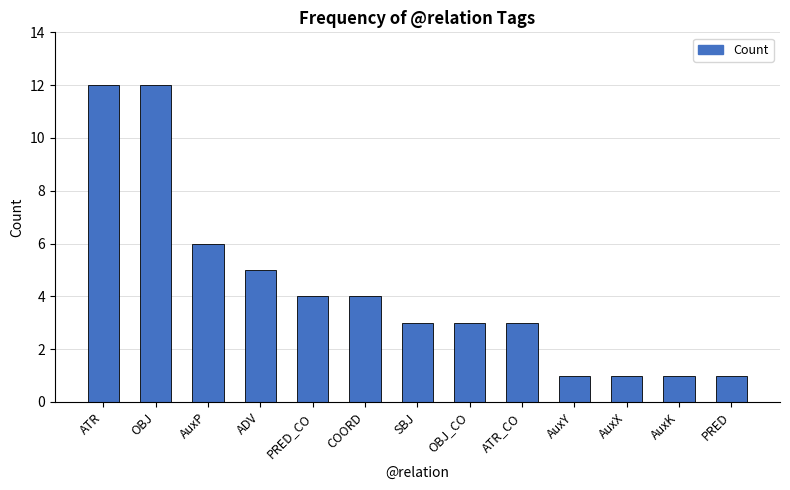

Reading left to right, list all the values displayed in this chart.

12	12	6	5	4	4	3	3	3	1	1	1	1